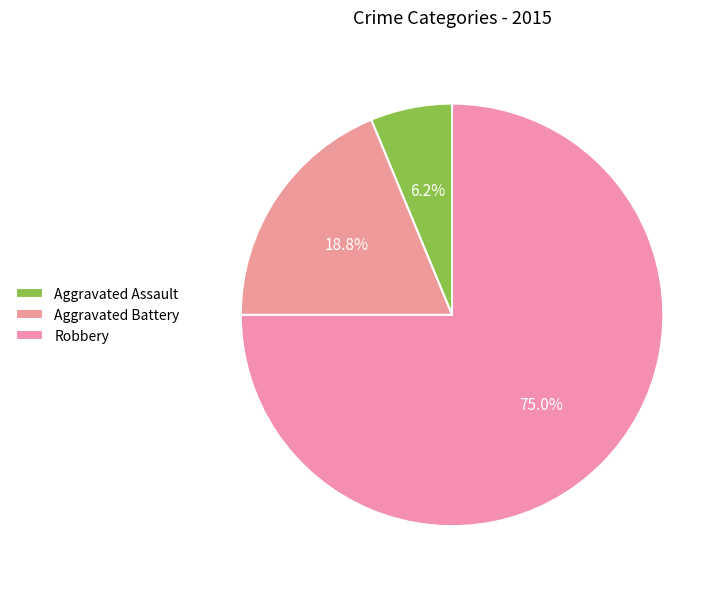

How many slices are in this pie chart?

3